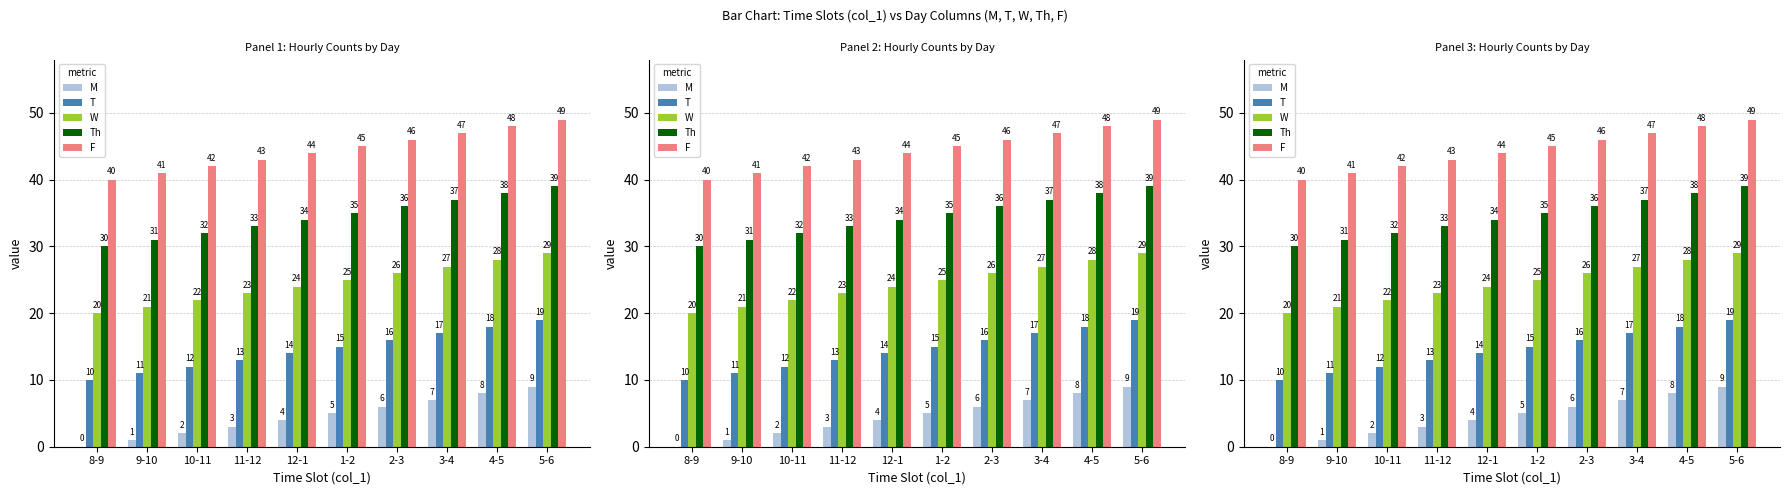

Which series has the widest spread of values?

M